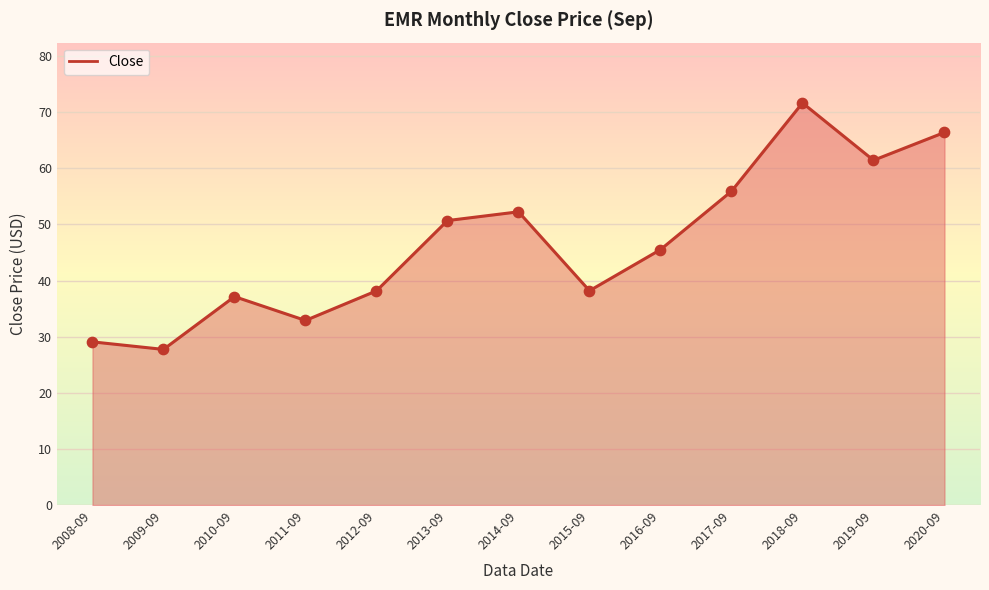

Between 2013-09 and 2011-09, which is larger?

2013-09